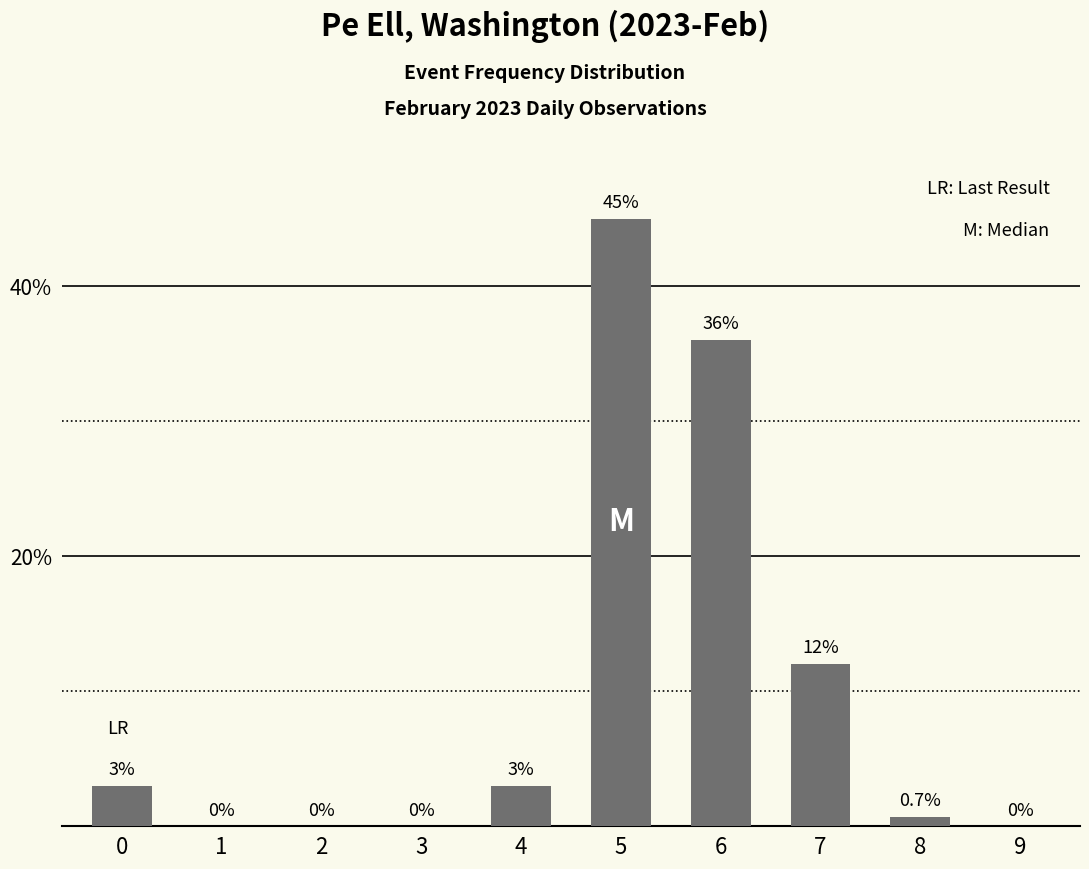

What is the change in value from 0 to 6?

+33.0